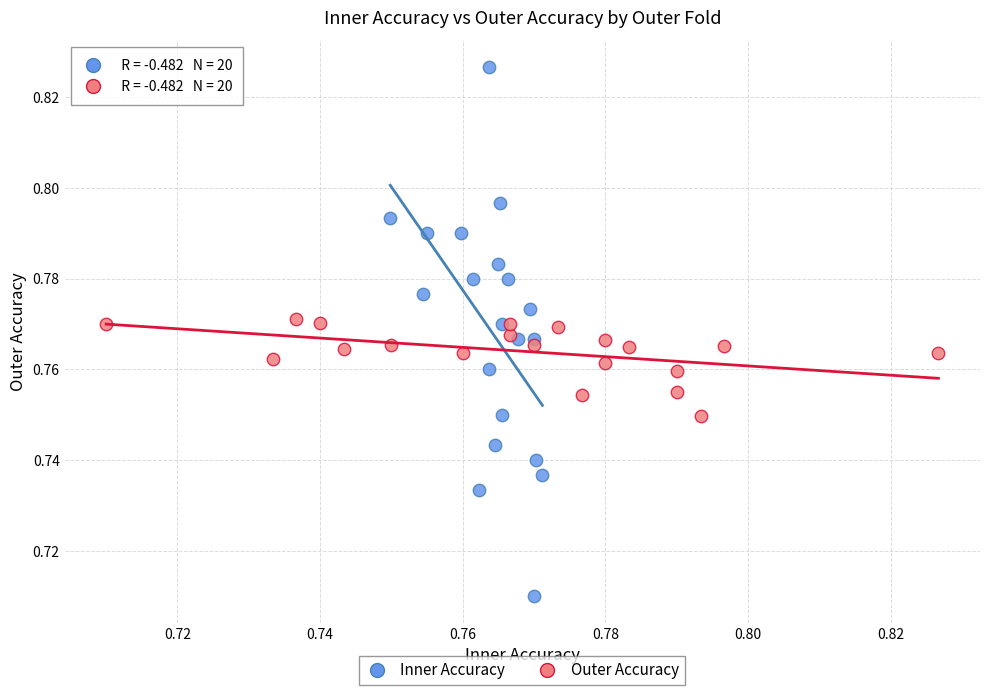

Which series reaches the maximum Y coordinate?

Inner Accuracy